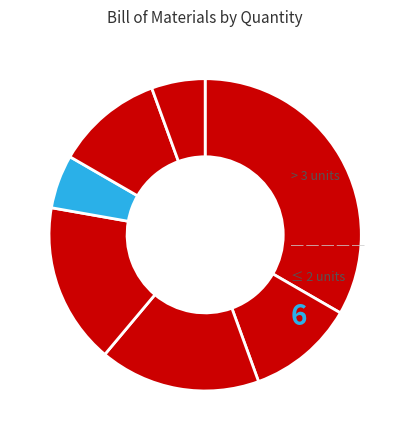

How many slices are in this pie chart?

7